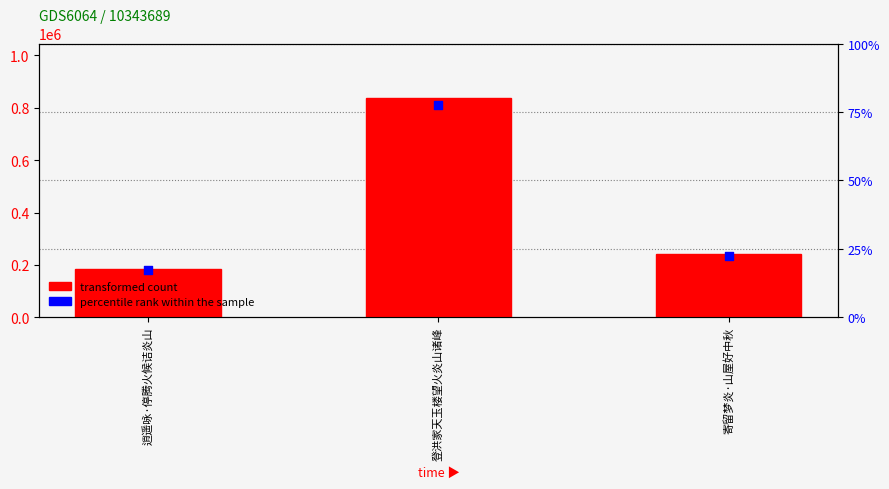

Which series has the largest Y range (max minus min)?

transformed count